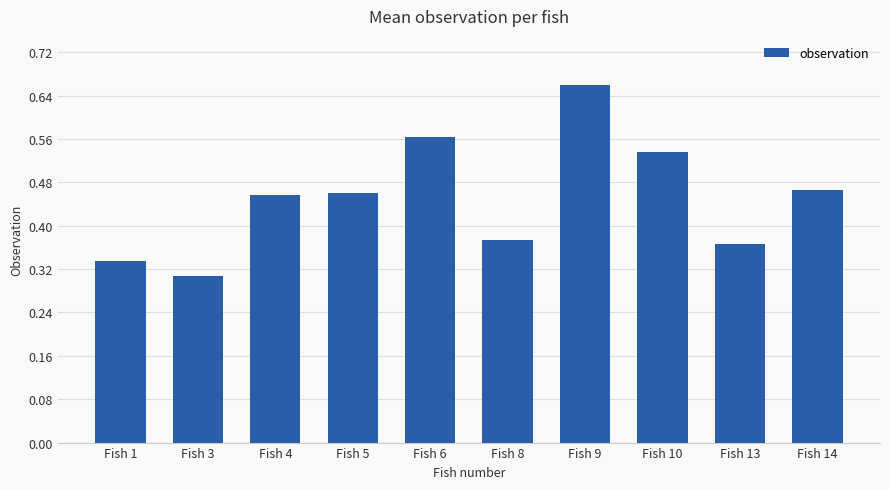

What is the sum of all values?

4.5